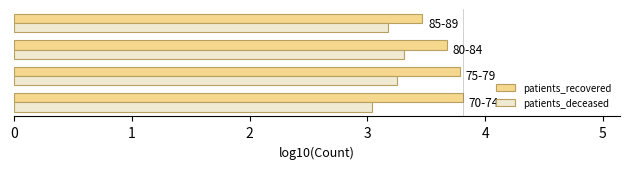

Rank the series by their average value, from highest to lowest.

patients_recovered, patients_deceased